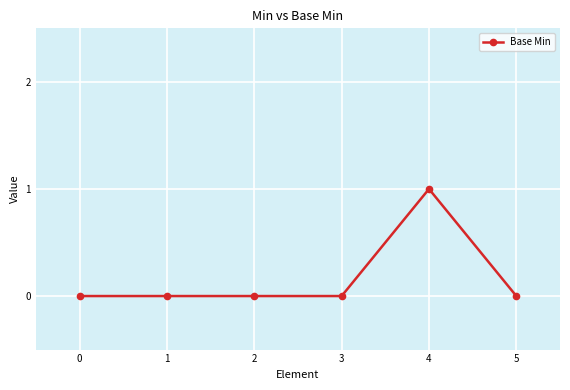

What is the maximum value shown in the chart?

1